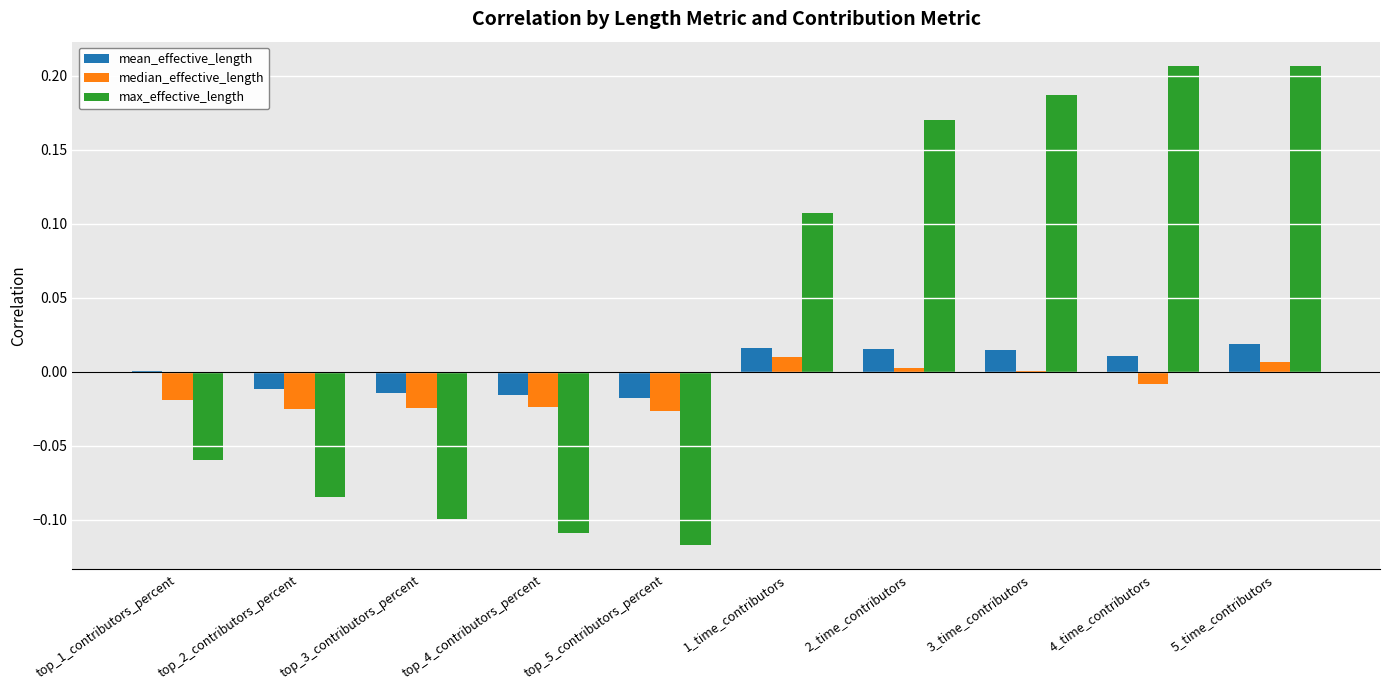

True or false: max_effective_length has a value of -0.0 at top_2_contributors_percent.

False